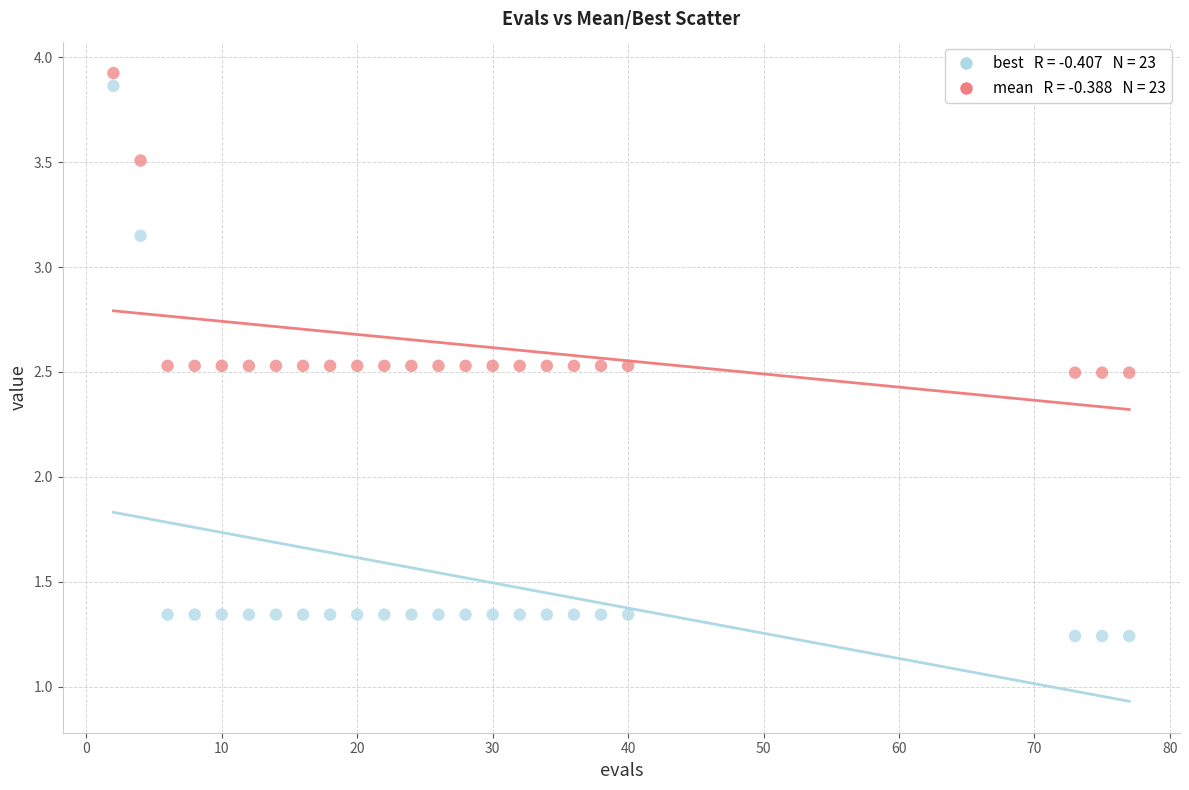

Across all data points, what is the range of Y values (max minus min)?

2.7